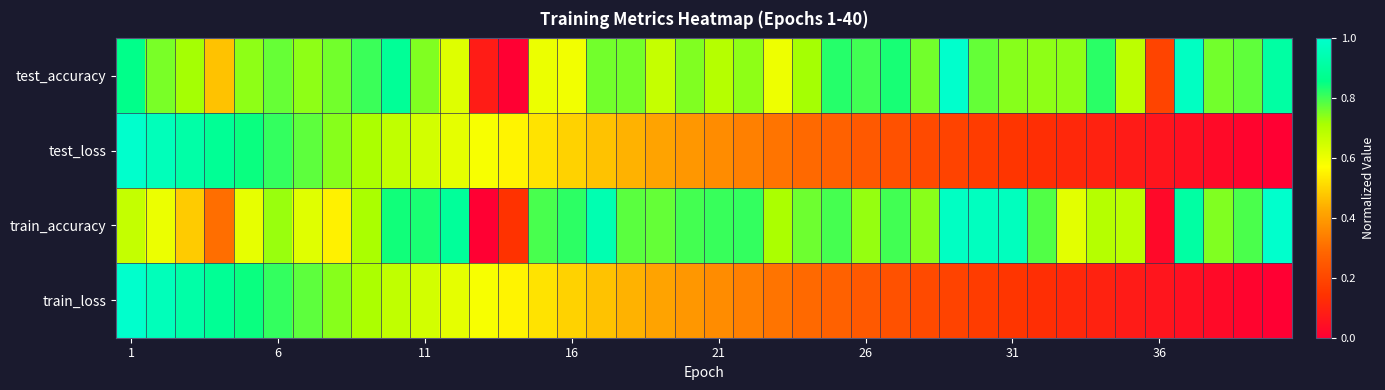

List the series in order of their peak value, highest first.

test_accuracy, test_loss, train_accuracy, train_loss